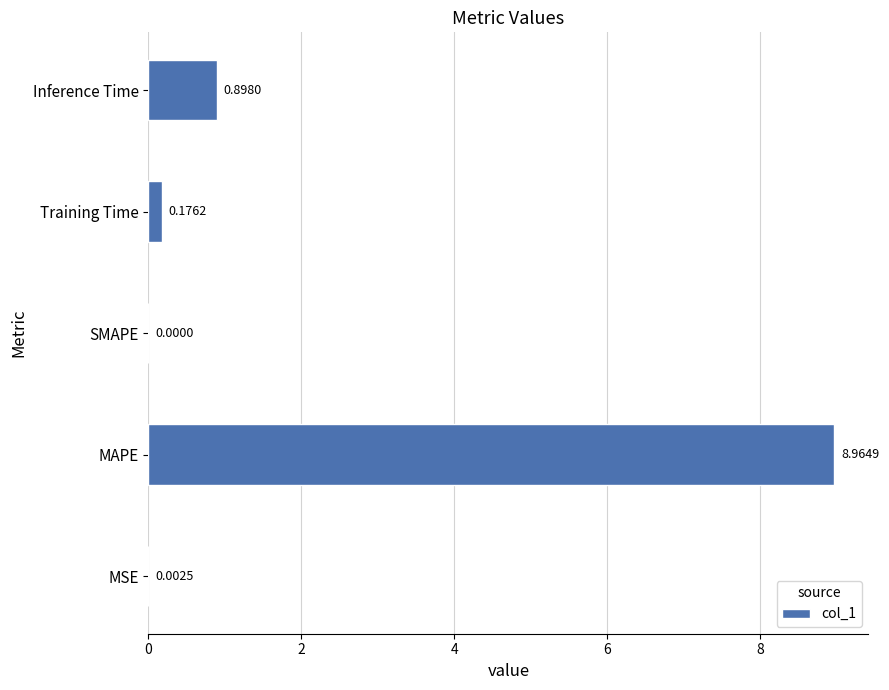

At which label is the value closest to 4?

Inference Time